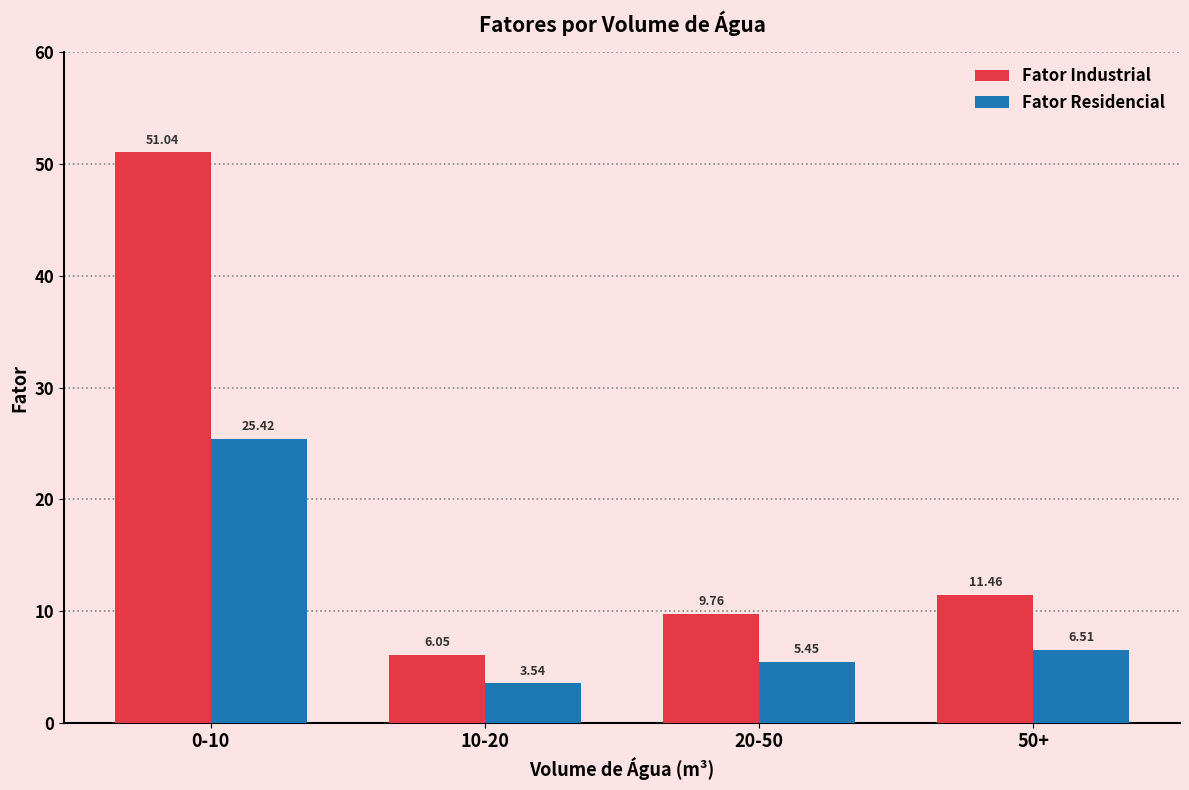

At 10-20, list the series in order from smallest to largest.

Fator Residencial, Fator Industrial